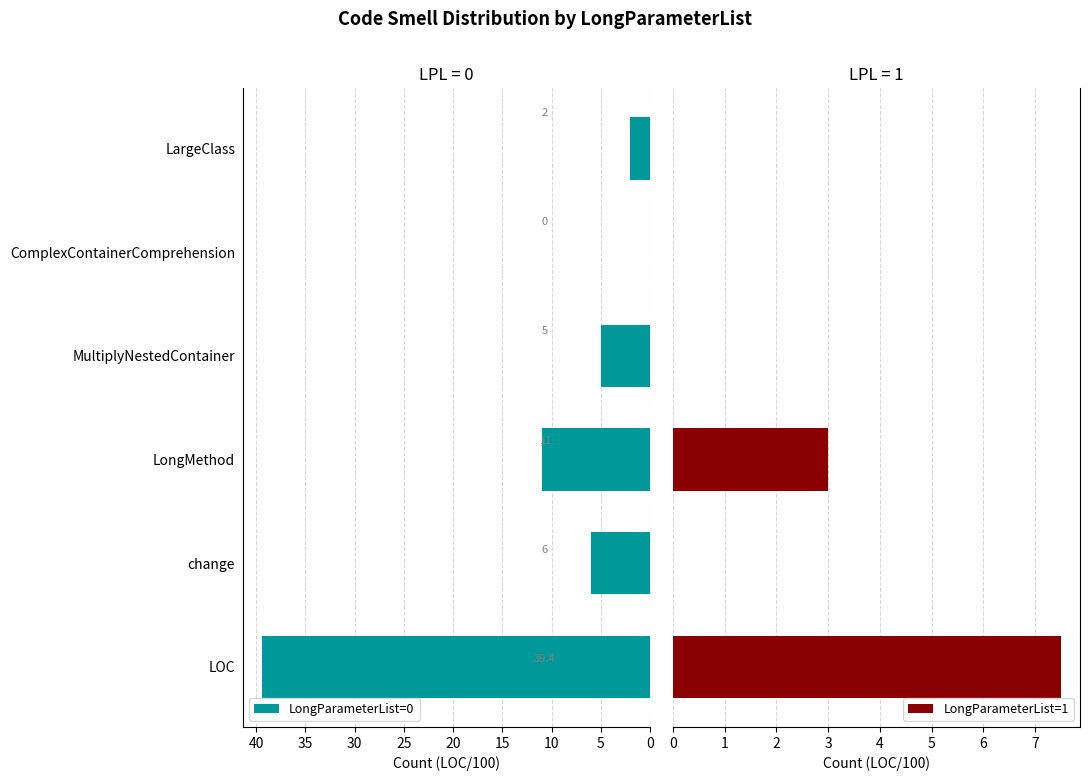

How many positive values does the LongParameterList=1 series have?

2